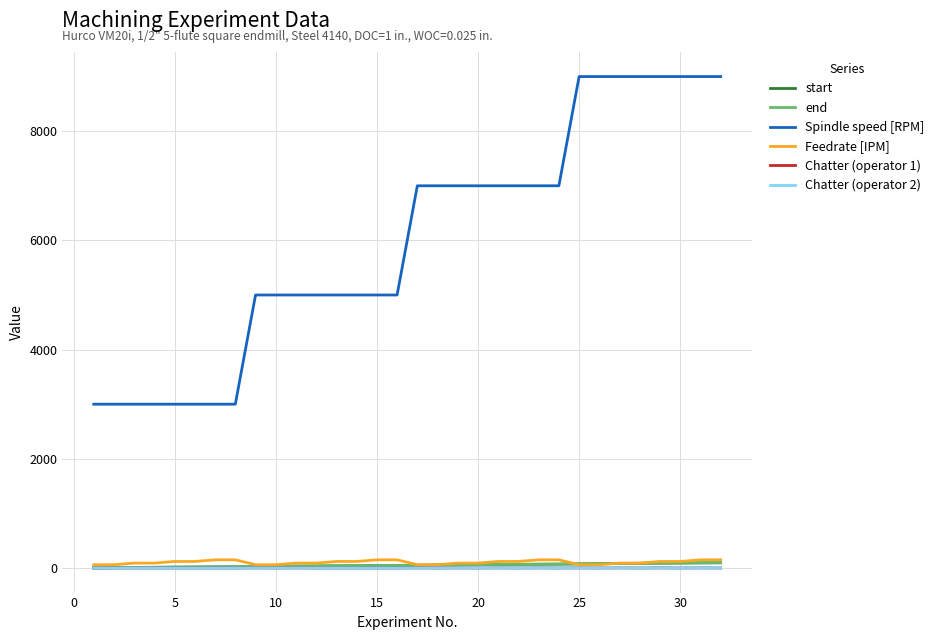

Does the chart display data point markers on the line(s)?

No